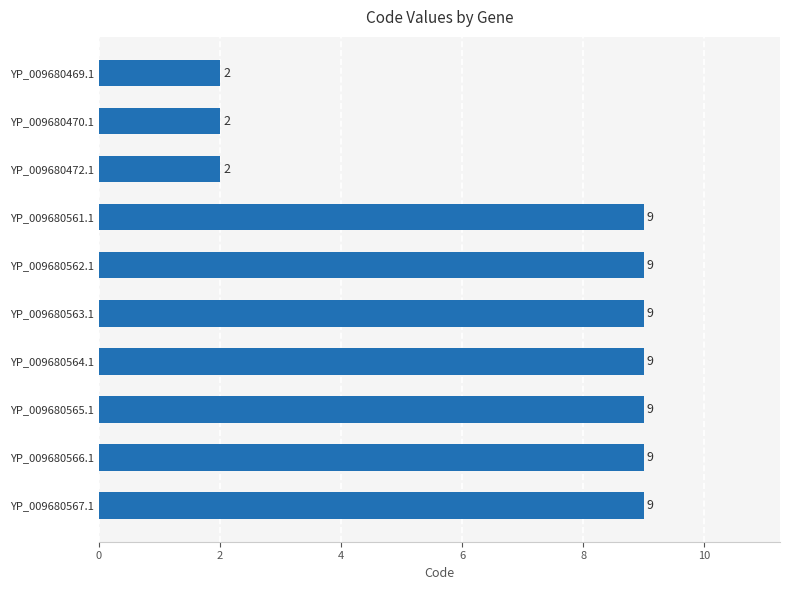

What is the difference between the second highest and minimum values?

7